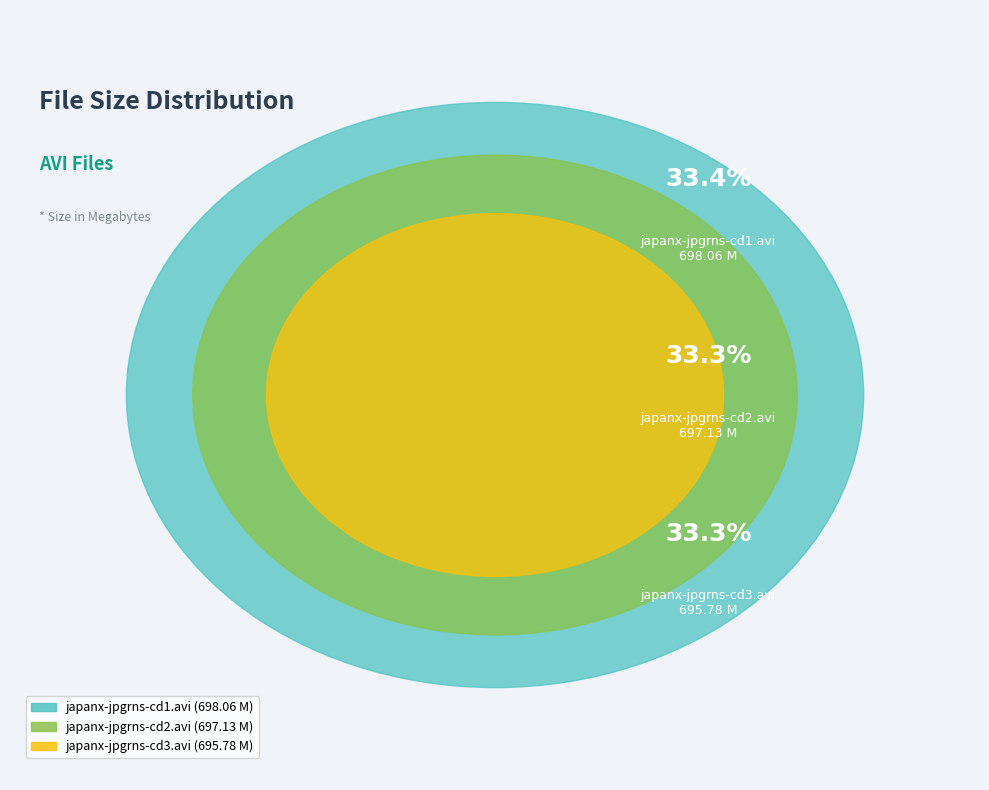

What is the smallest slice in the pie chart?

japanx-jpgrns-cd3.avi